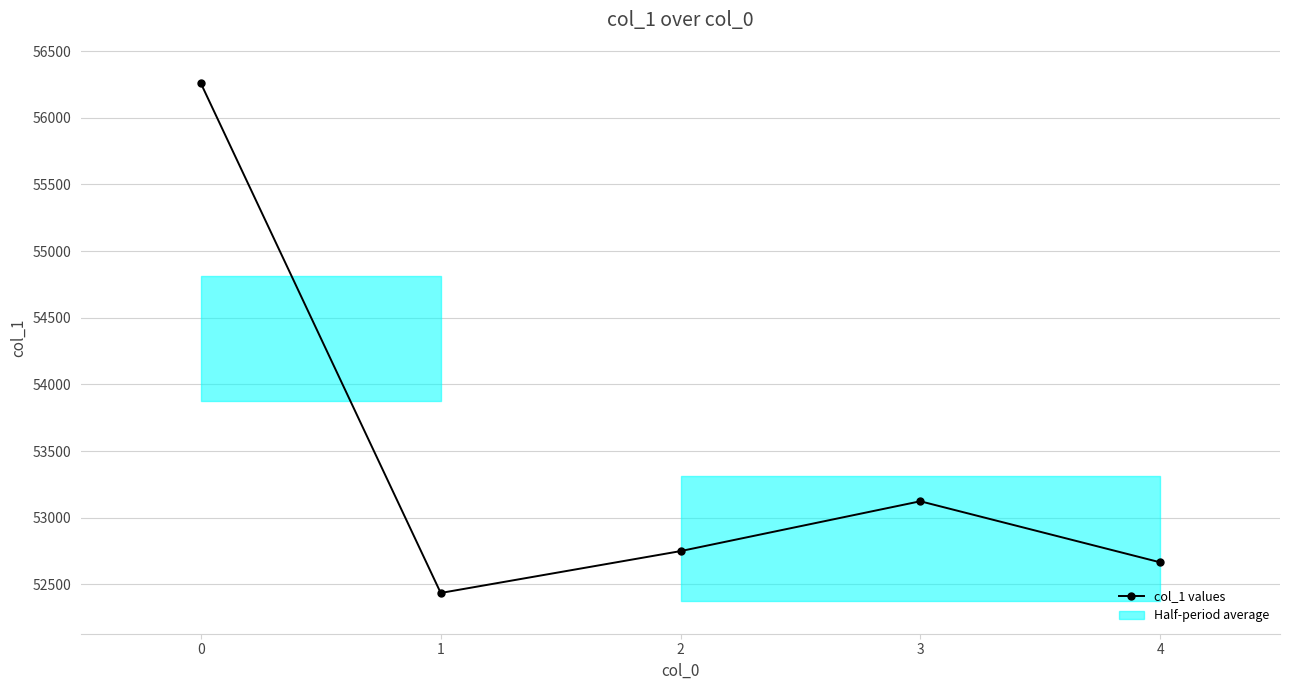

True or false: there are more than 2 points higher than both neighbors.

False